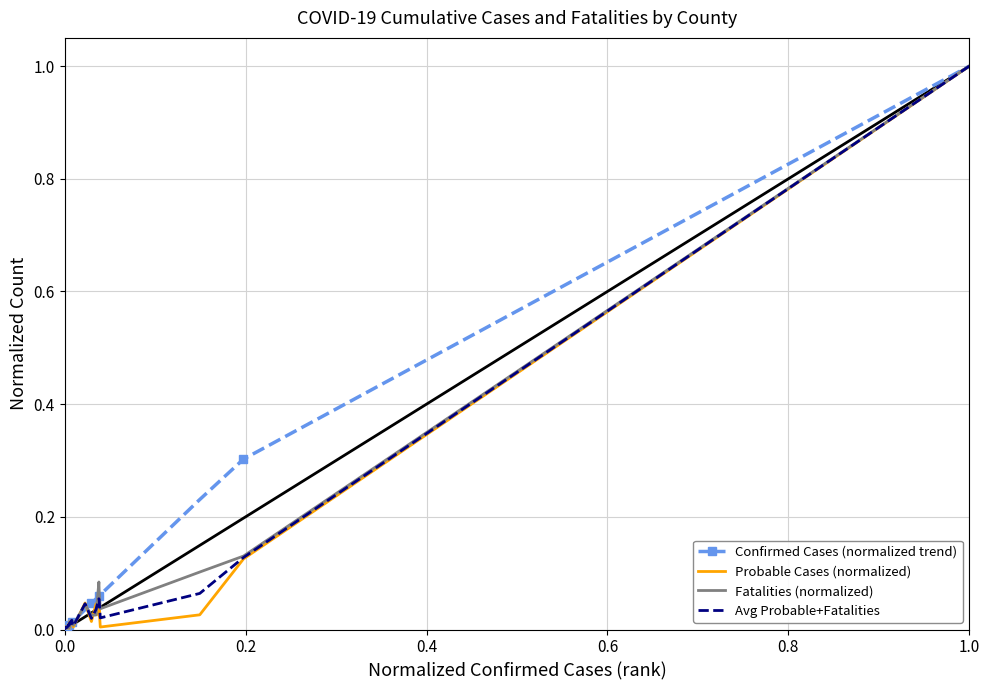

What is the average value of the Probable Cases (normalized) series?

0.1